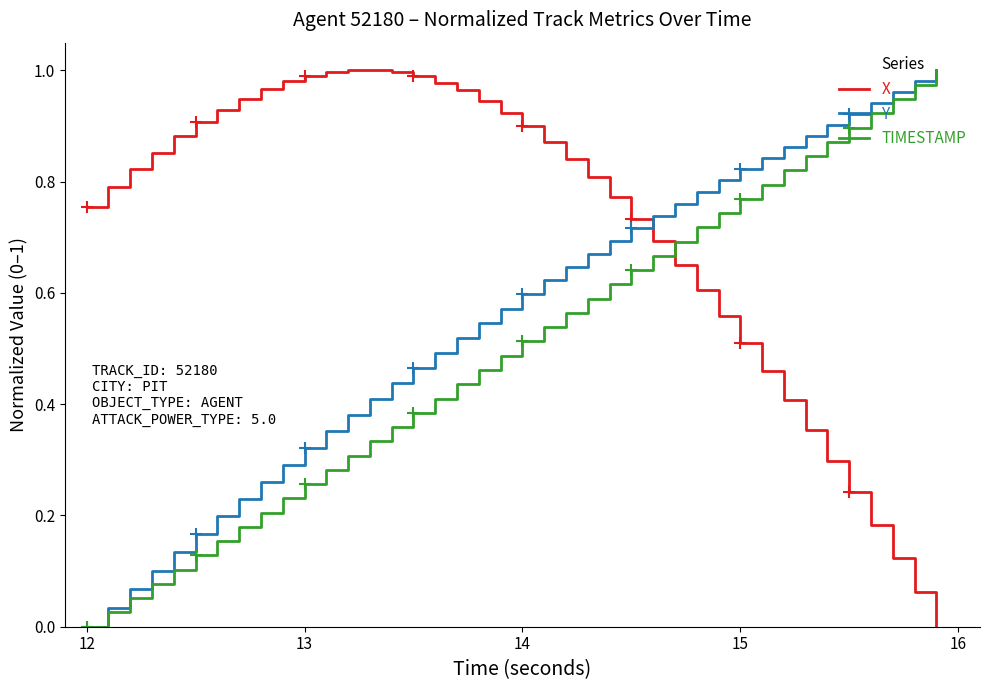

How many distinct data groups are displayed?

3